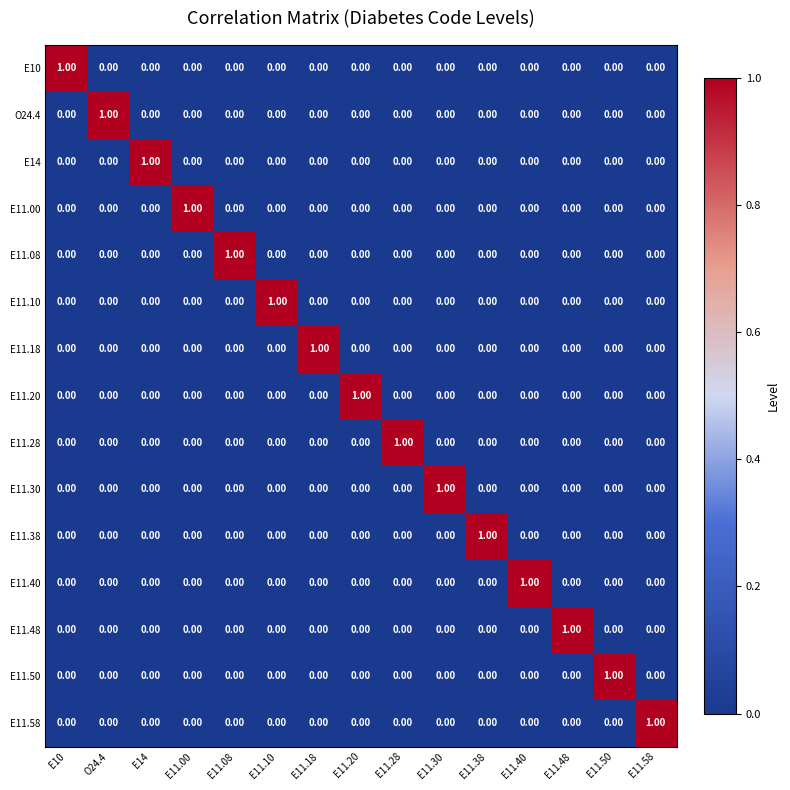

Count the number of data series in this chart.

15